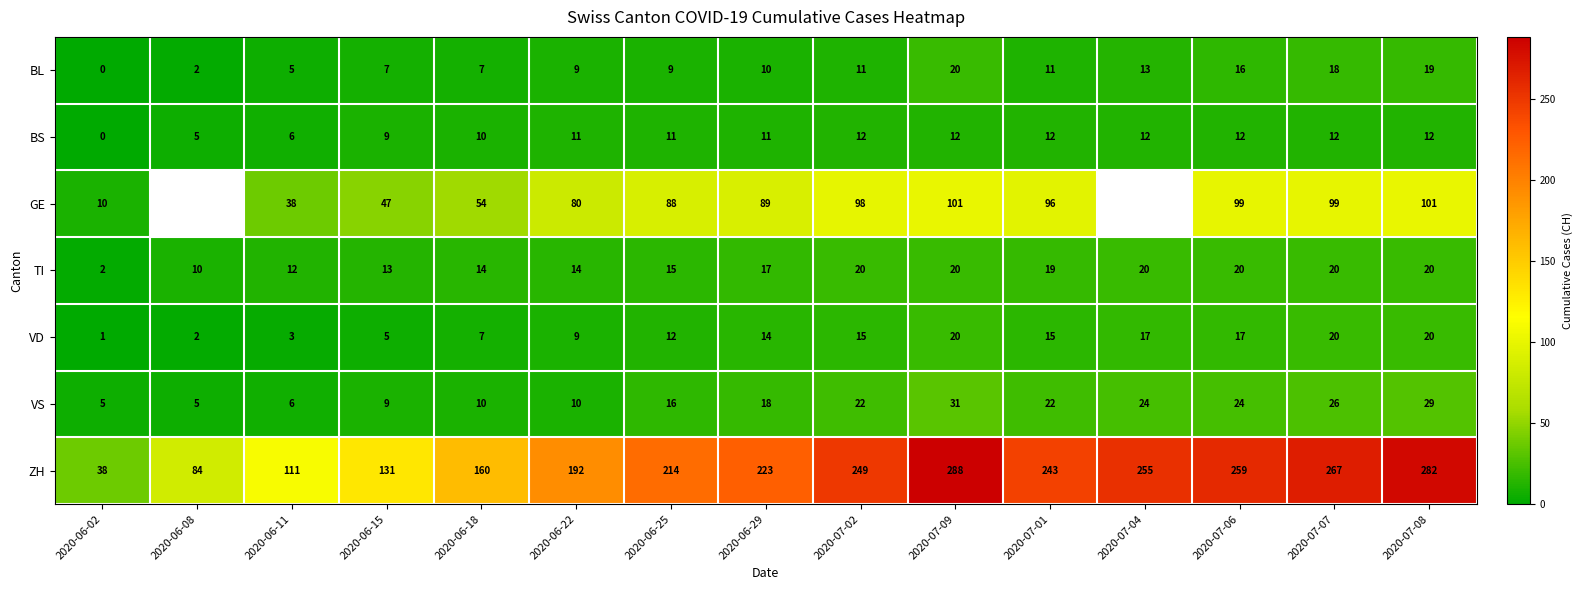

How many data points in ZH are less than 223?

7